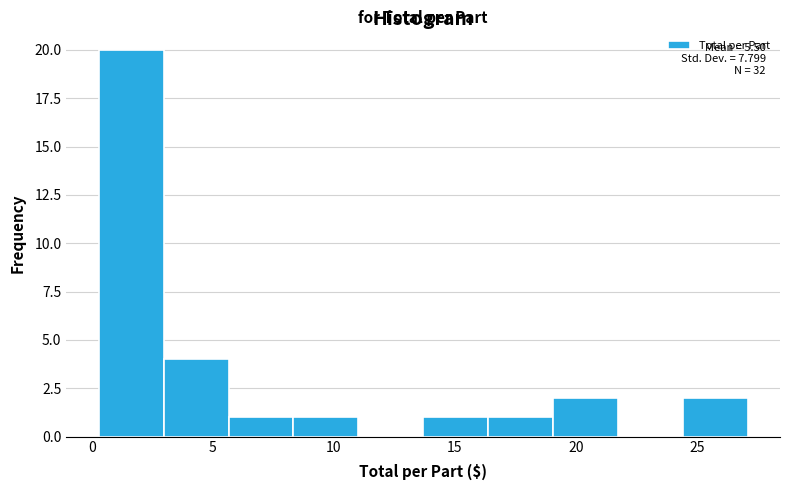

Which range on the x-axis has the tallest bar?

0.5 to 3.0